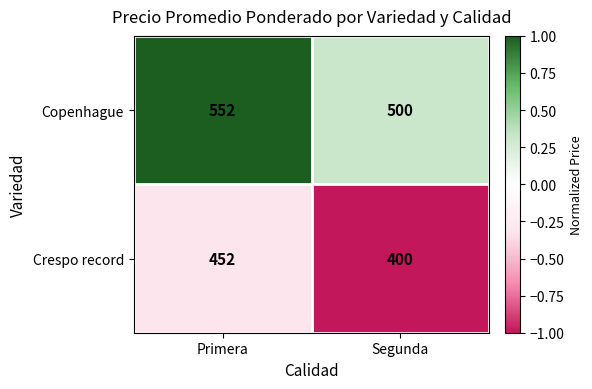

How many series are shown in this chart?

2